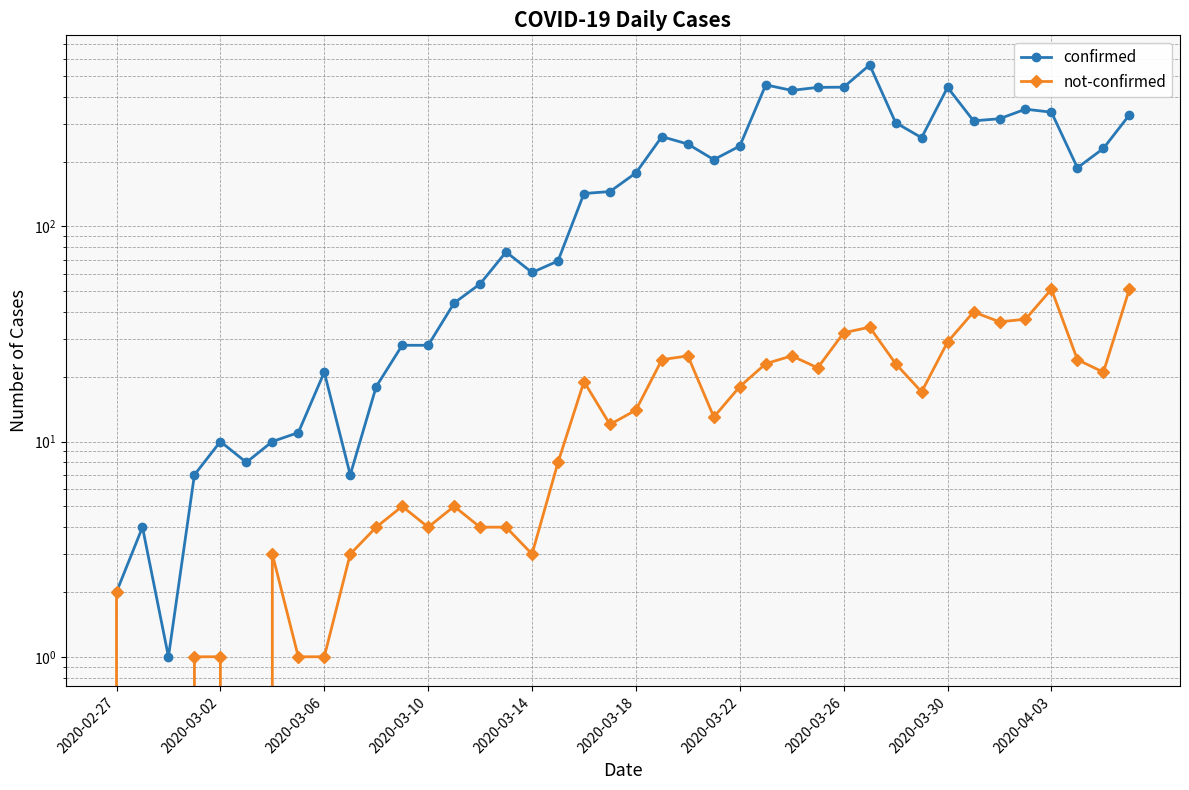

Rank the series by their maximum value, from lowest to highest.

not-confirmed, confirmed